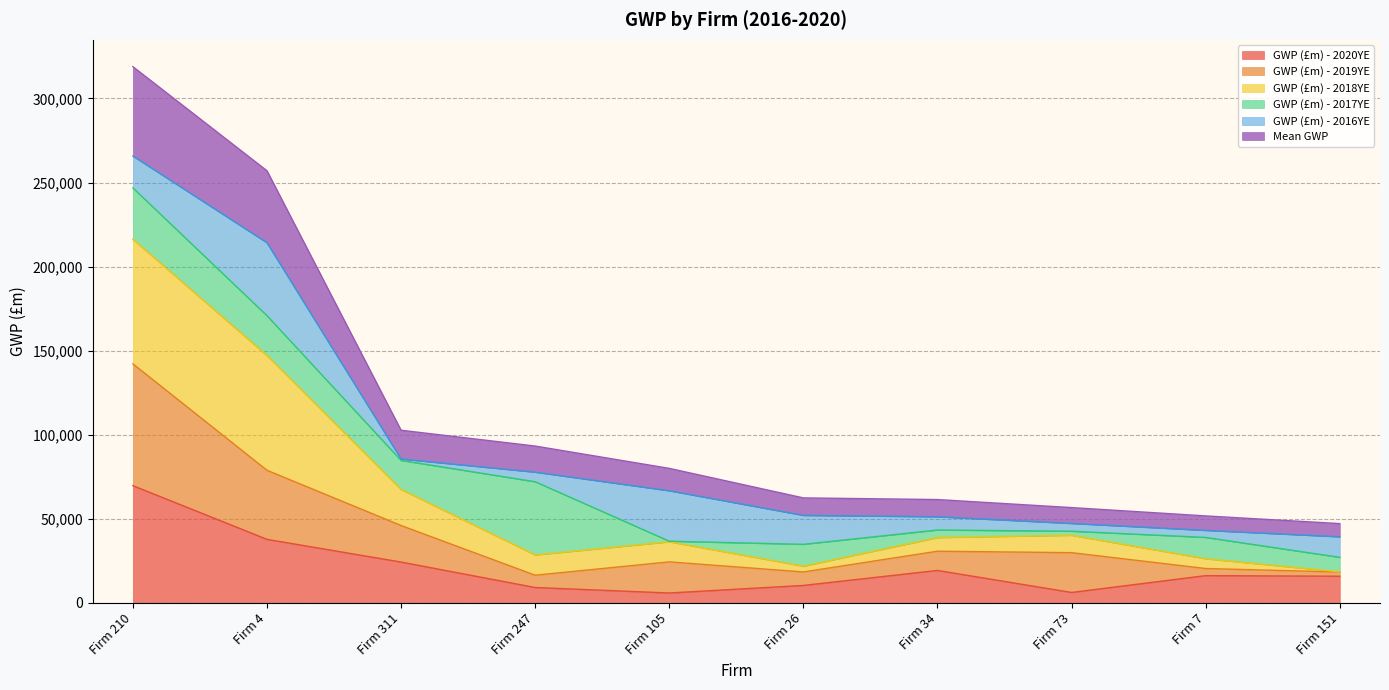

What is the total value across all series at Firm 105?

79984.6